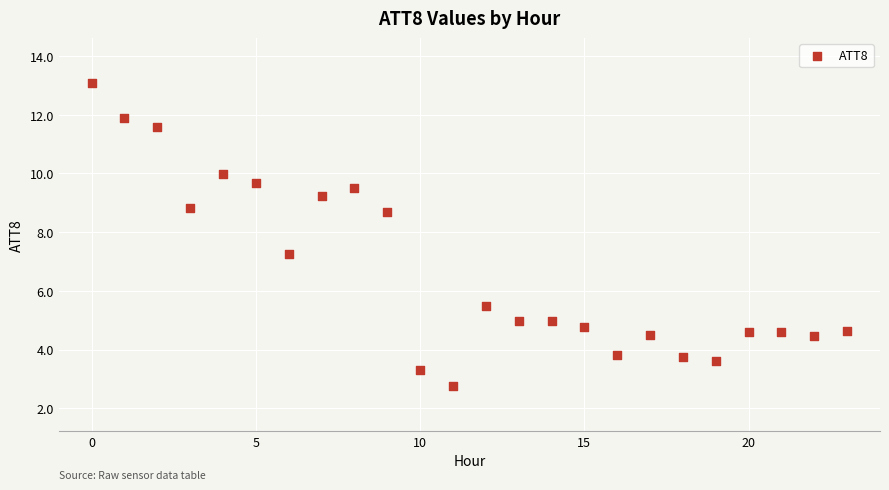

What is the range of Y values (max minus min)?

10.3